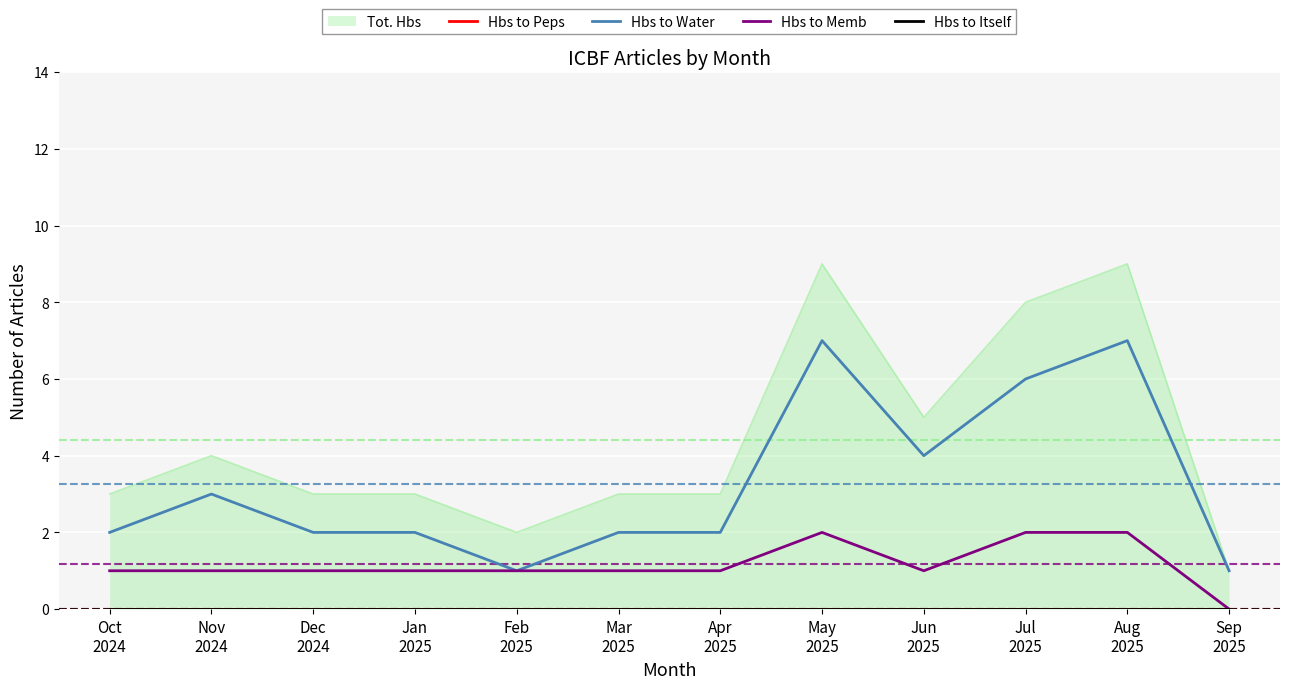

Which category has the highest value across all series?

May
2025